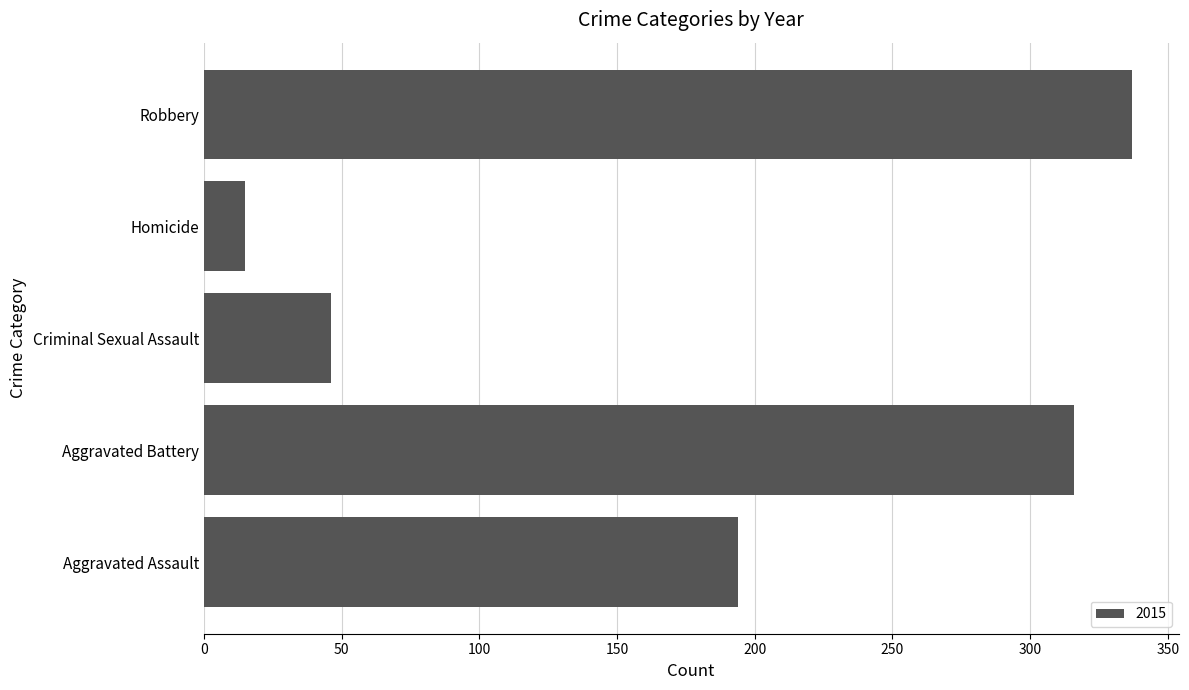

Which has a higher value, Aggravated Battery or Criminal Sexual Assault?

Aggravated Battery